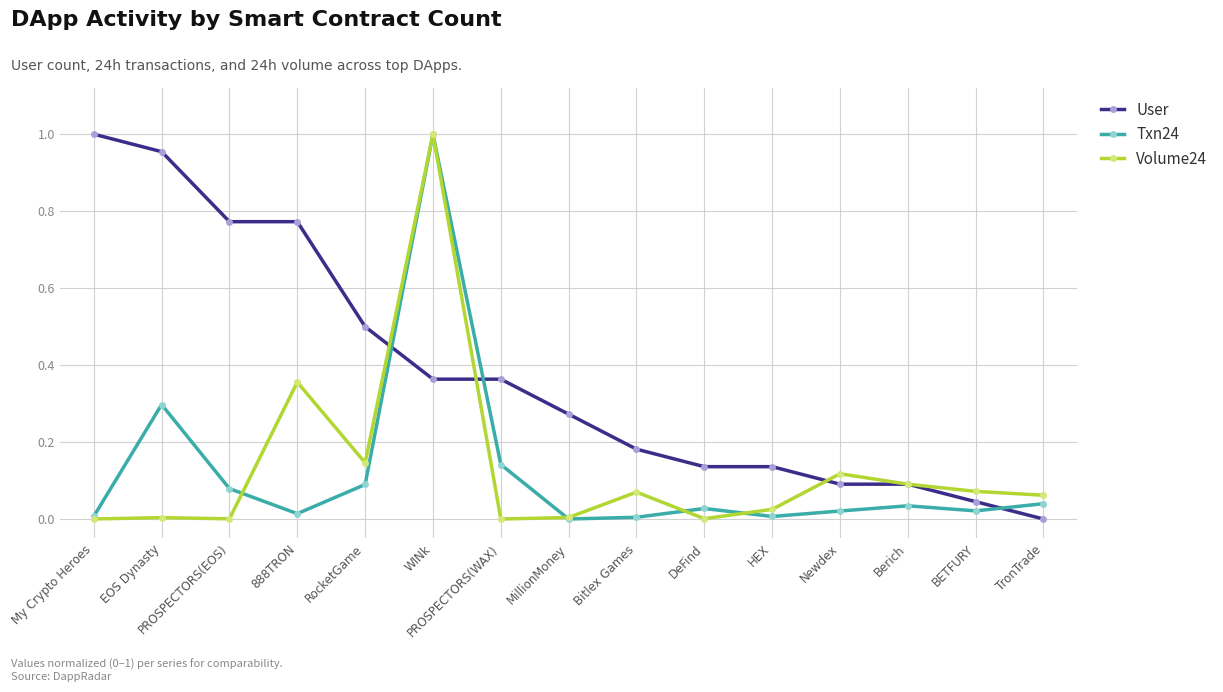

Where is the first local maximum for Txn24?

EOS Dynasty